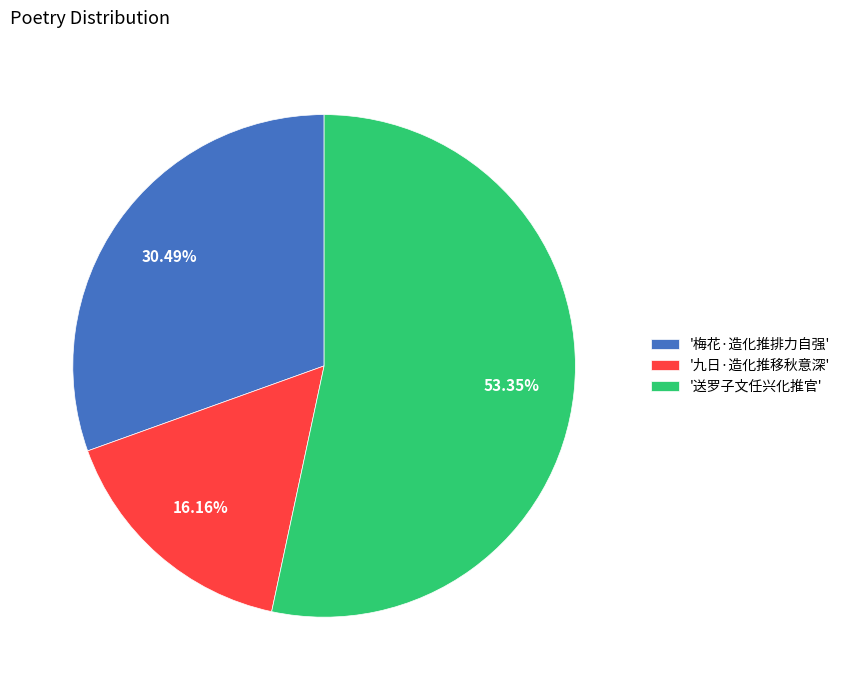

What is the largest slice in the pie chart?

'送罗子文任兴化推官'